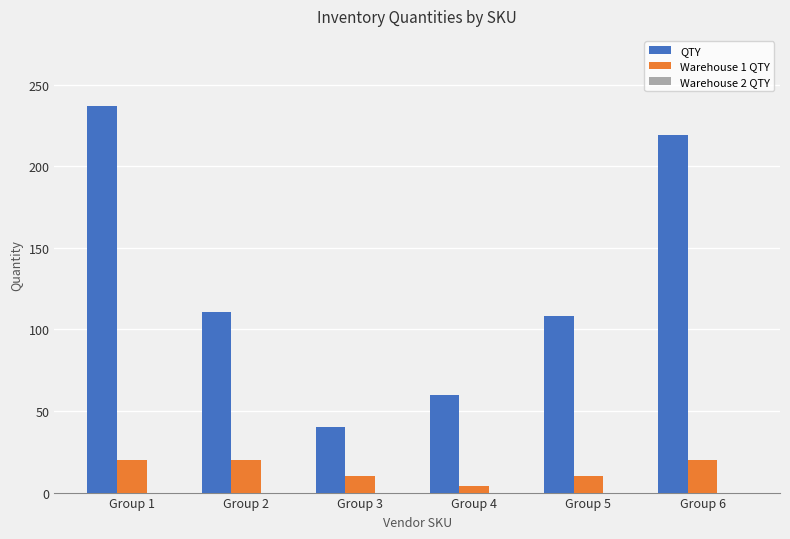

What is the total value across all series at Group 5?

118